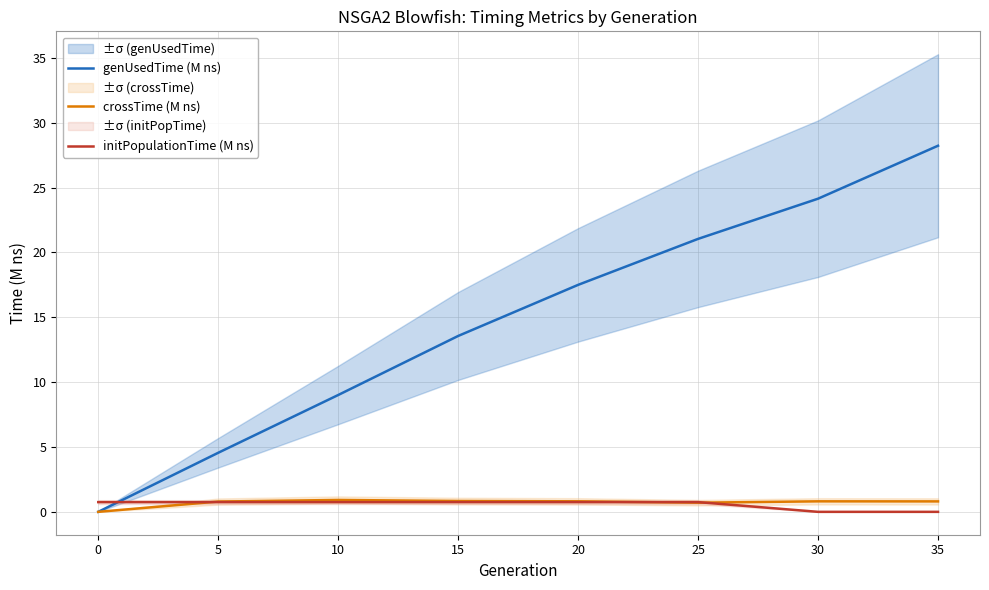

Reading left to right, extract all data points from this chart.

genUsedTime (M ns): 0.0	4.6	9.0	13.6	17.5	21.0	24.1	28.2
crossTime (M ns): 0.0	0.8	0.9	0.8	0.8	0.7	0.8	0.8
initPopulationTime (M ns): 0.7	0.7	0.7	0.7	0.7	0.7	0.0	0.0